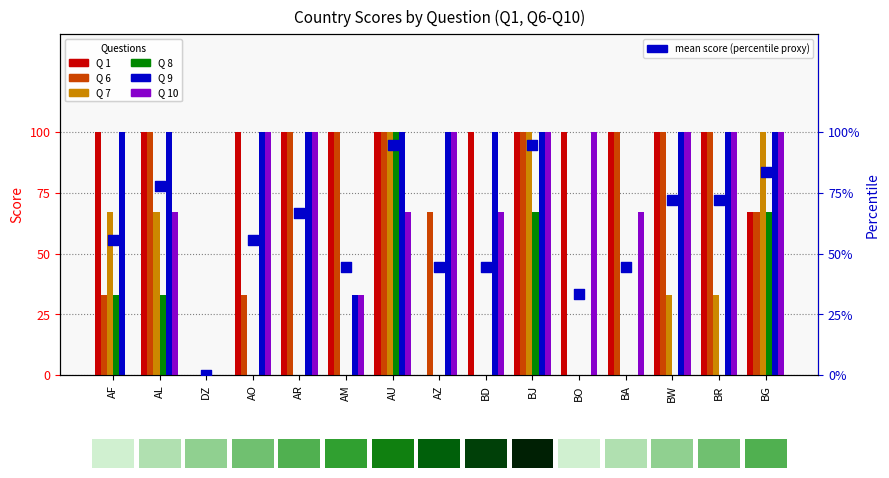

At how many categories does at least one series exceed 18?

14